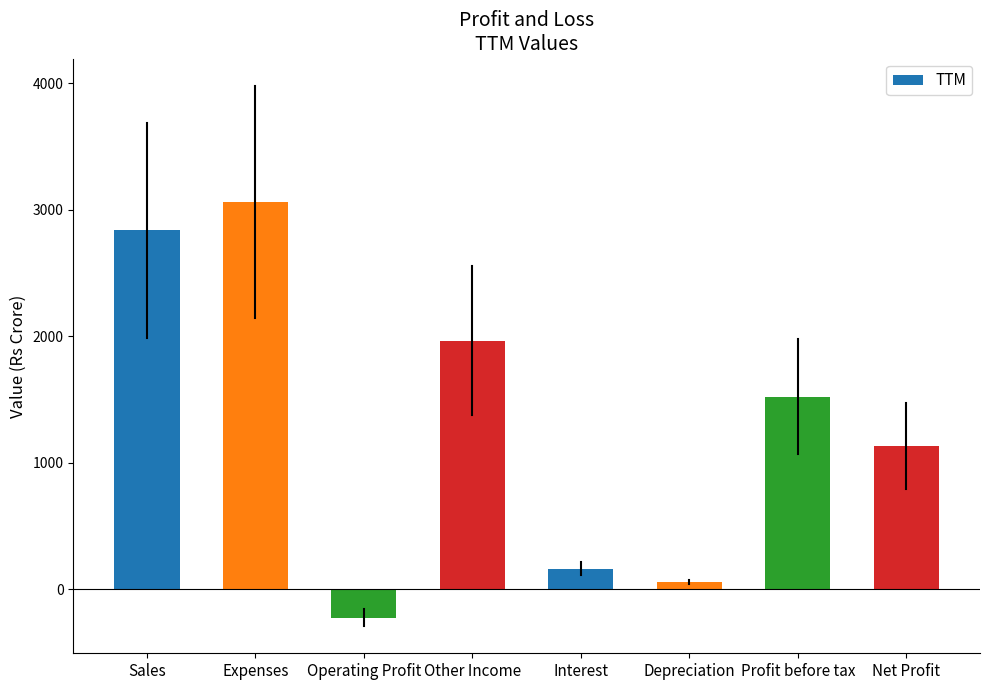

Where does the data first go above 1523?

Sales